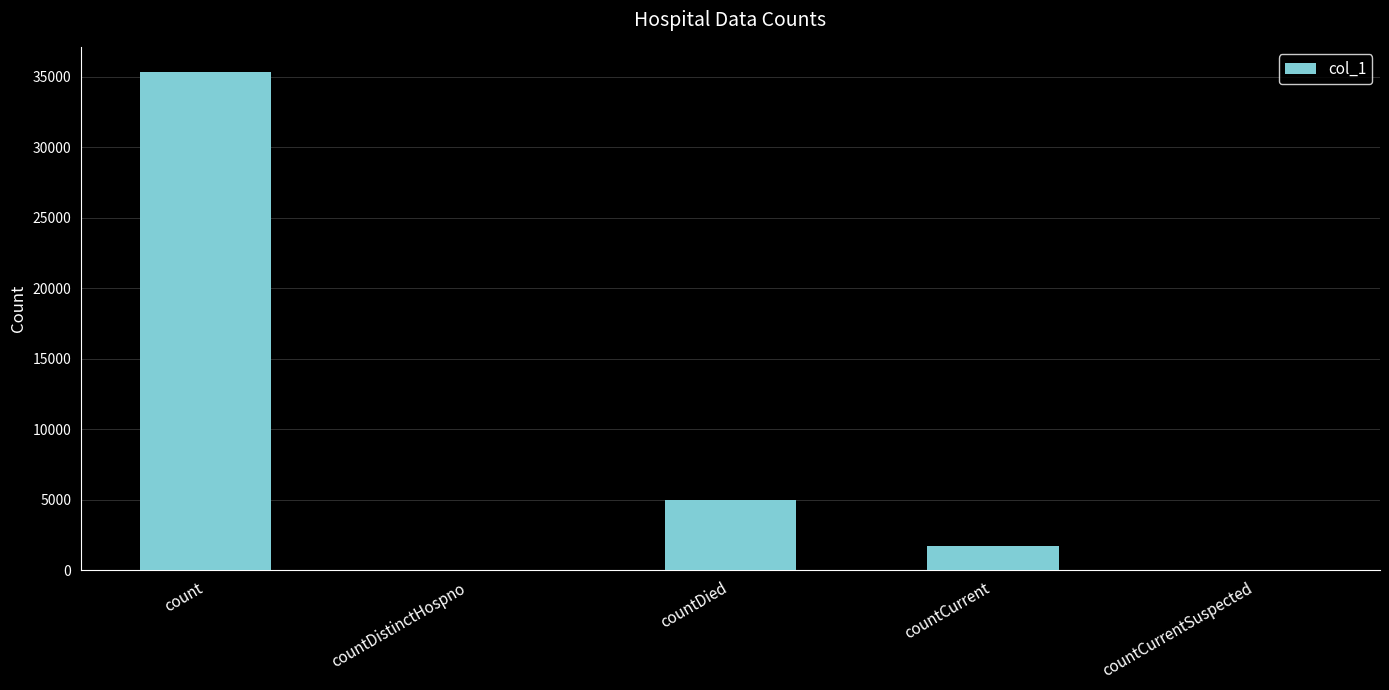

What is the sum of the values at countCurrent and countCurrentSuspected?

1756